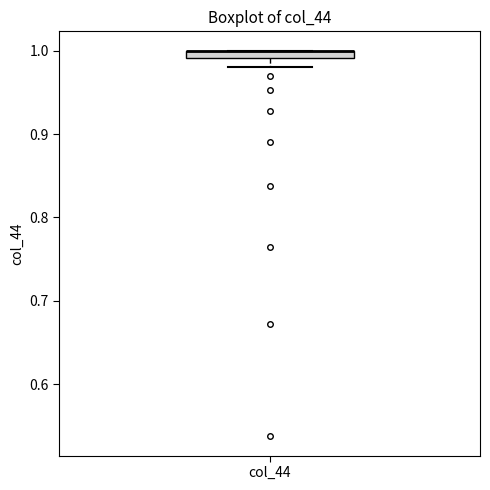

Where does the lower whisker of the box for col_44 end on the y-axis? The values are not printed on the chart, so give them approximately, as read against the axis.

0.98